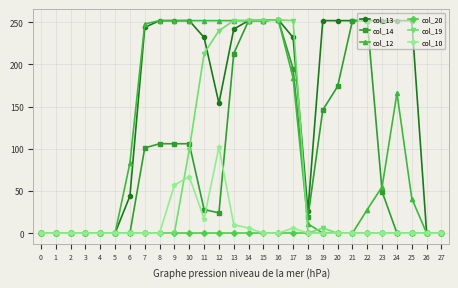

Is it true that col_19 equals 141 at 21?

False